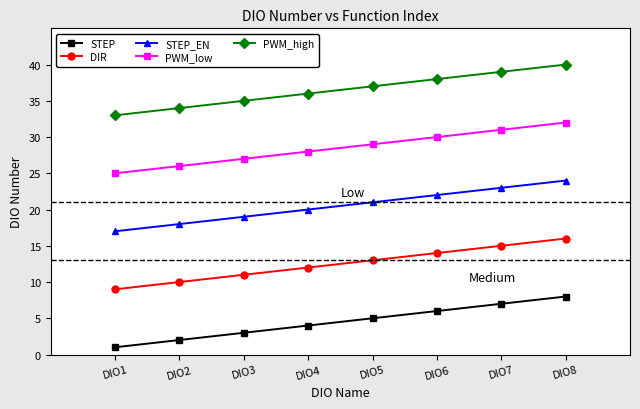

Read the PWM_high value at DIO1.

33